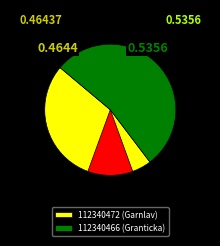

Which slice represents more than half of the pie?

112340466 (Granticka)